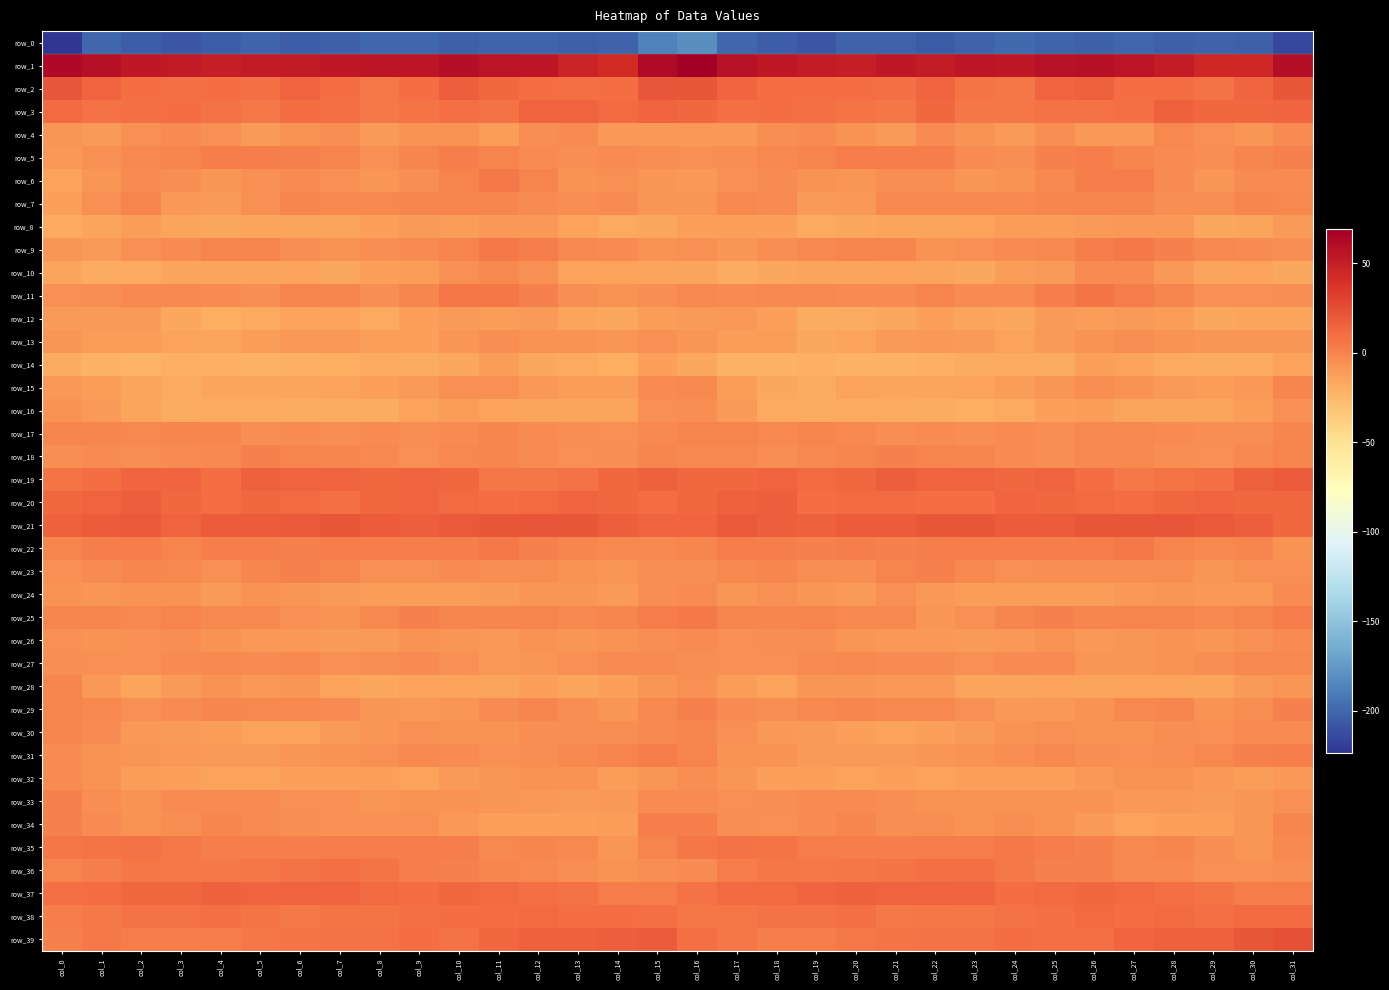

What is the difference between the row_7 values at col_10 and col_7?

2.9